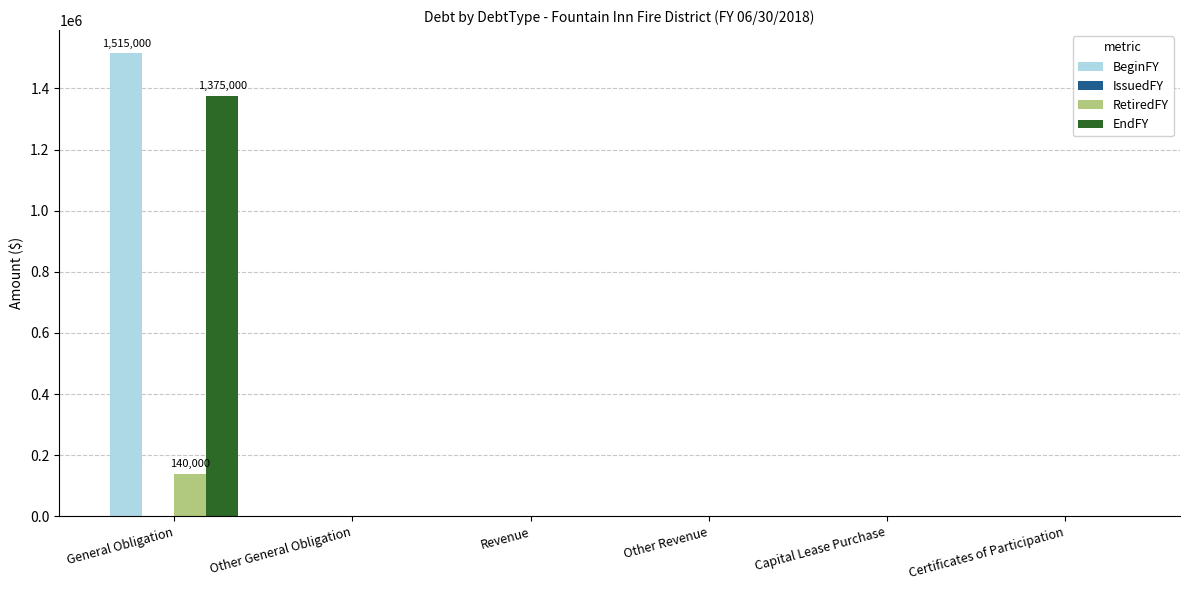

What is the maximum value shown in the chart?

1515000